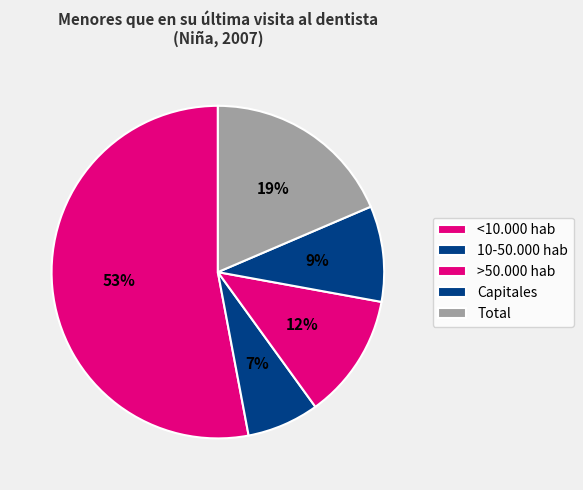

To the nearest percent, what is the difference between the largest and smallest slice percentages?

46%